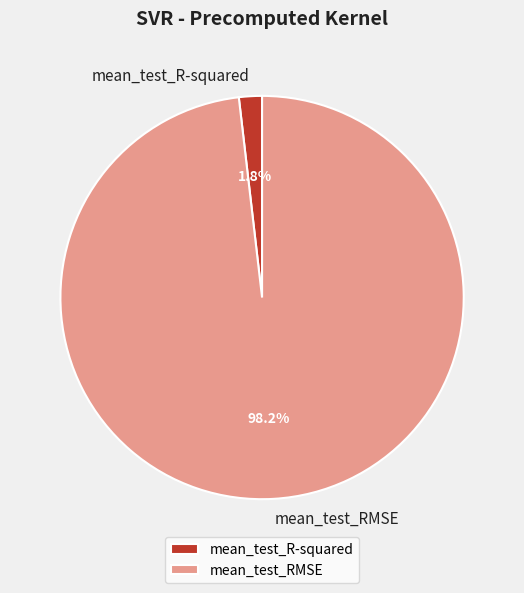

To the nearest percent, what is the average slice percentage?

50%